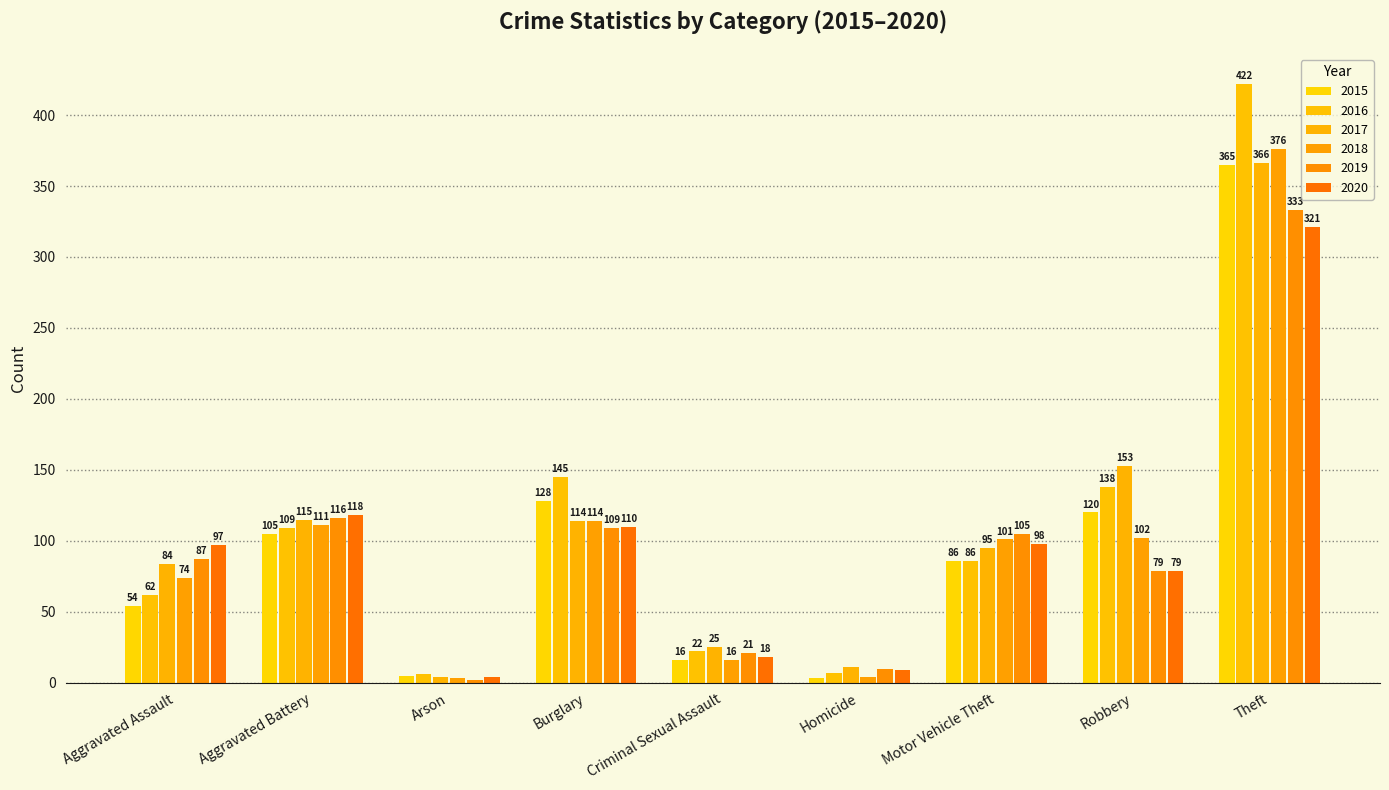

What is the label of the 6th bar from the left?

Homicide